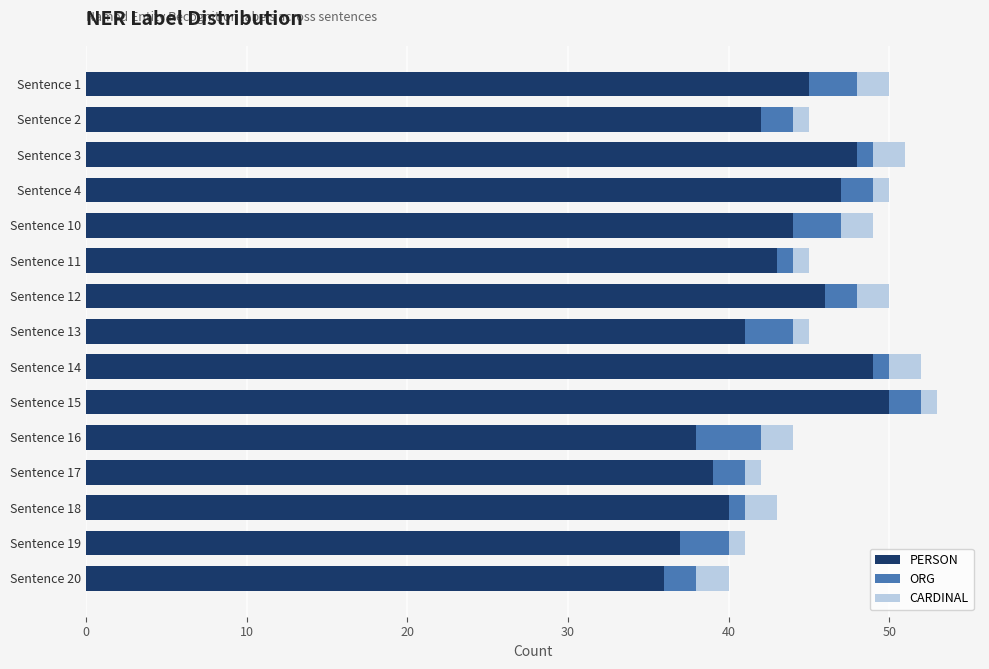

The PERSON series shows 40 at Sentence 18. True or false?

True